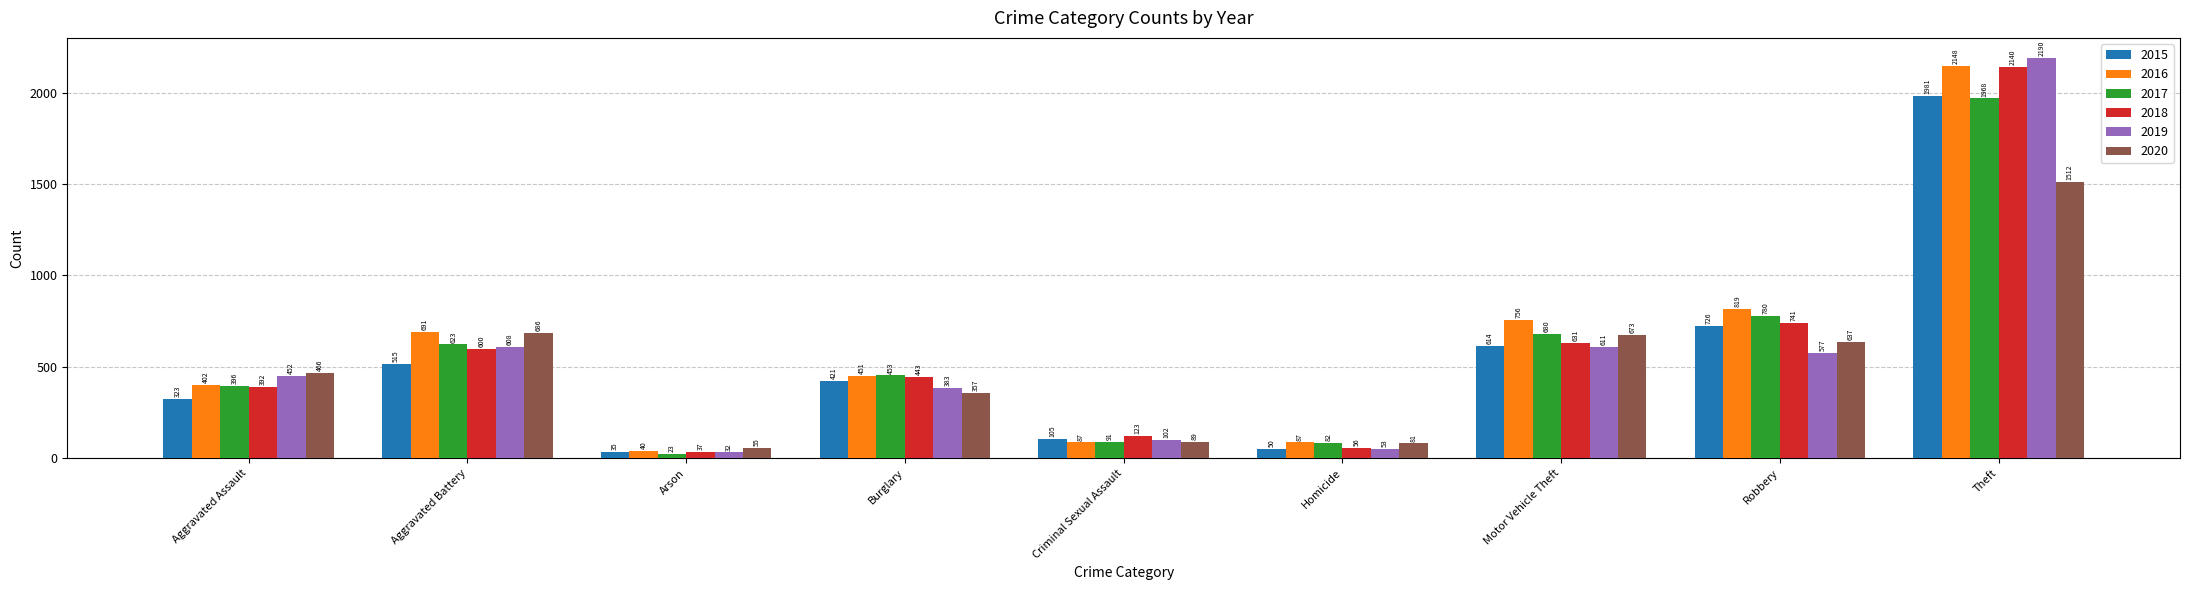

How many data points in 2017 are less than 453?

4